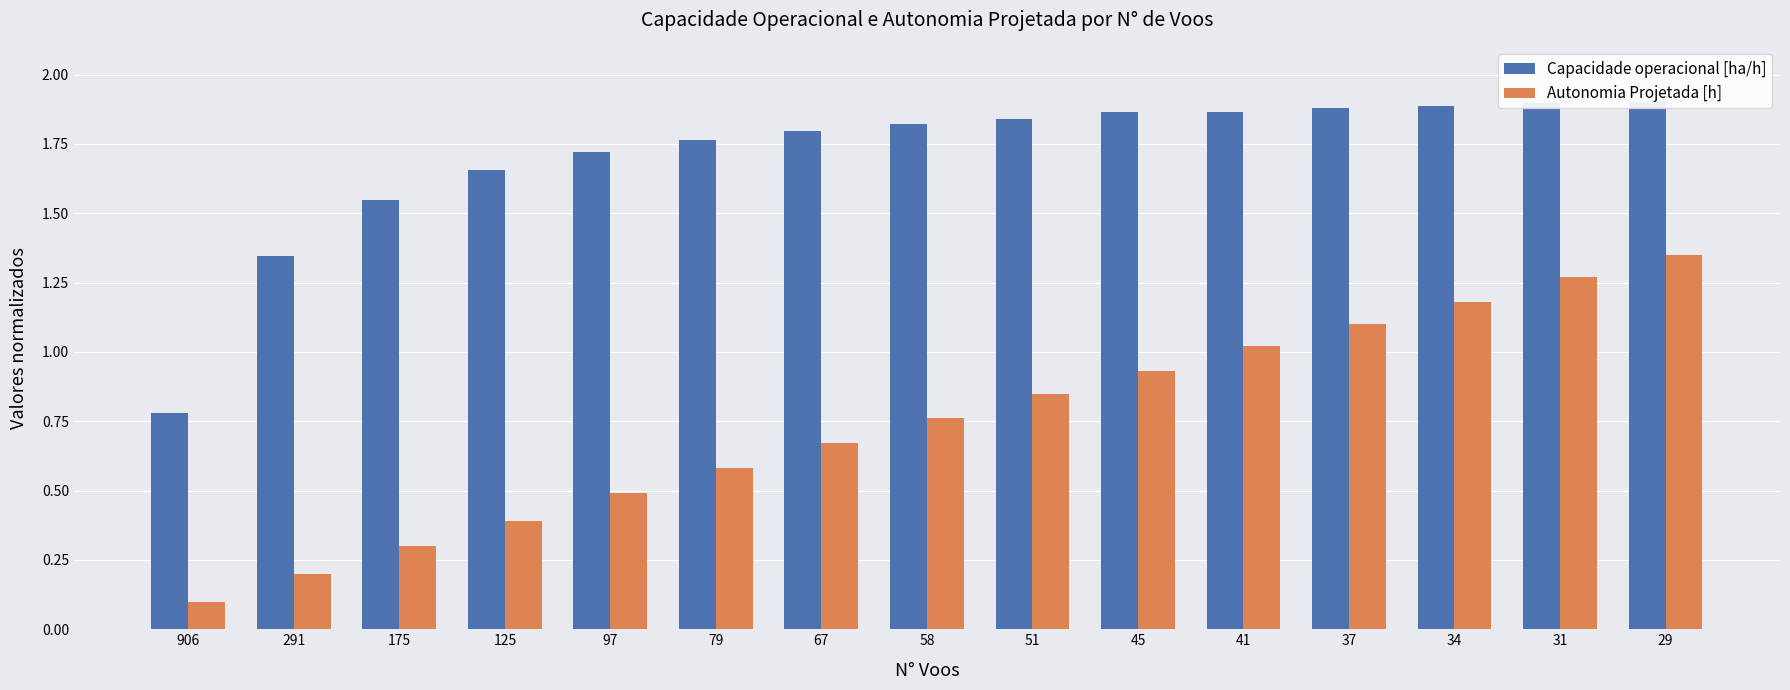

Reading left to right, transcribe all the data shown in this chart.

Capacidade operacional [ha/h]: 906=0.8	291=1.3	175=1.5	125=1.7	97=1.7	79=1.8	67=1.8	58=1.8	51=1.8	45=1.9	41=1.9	37=1.9	34=1.9	31=1.9	29=1.9
Autonomia Projetada [h]: 906=0.1	291=0.2	175=0.3	125=0.4	97=0.5	79=0.6	67=0.7	58=0.8	51=0.8	45=0.9	41=1.0	37=1.1	34=1.2	31=1.3	29=1.4